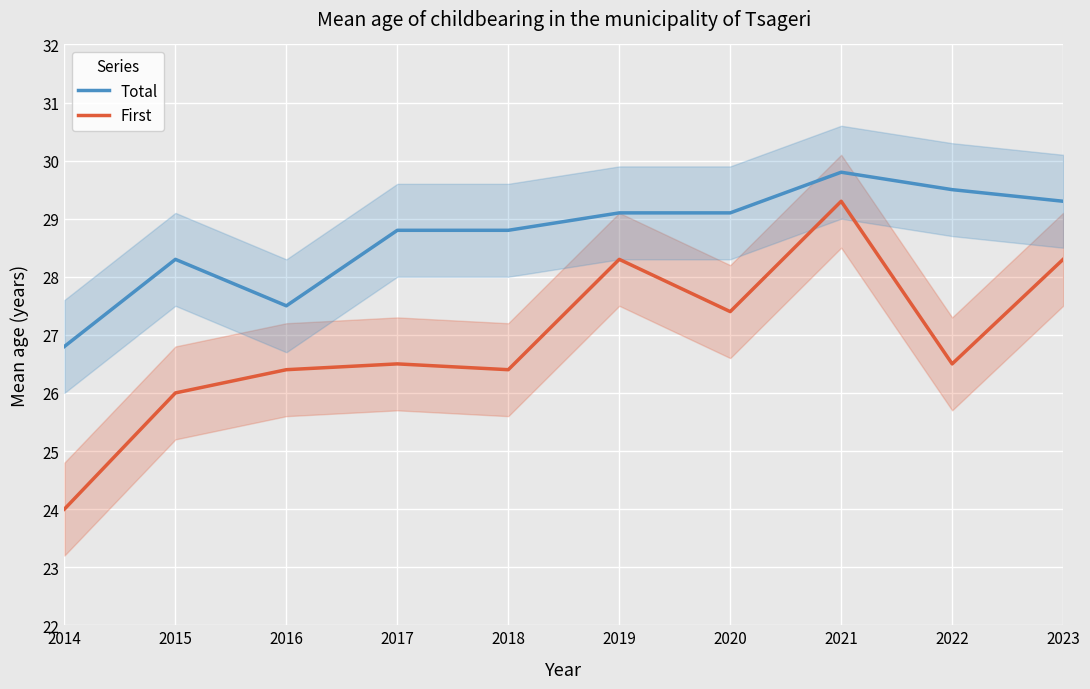

What is the maximum value shown in the chart?

29.8